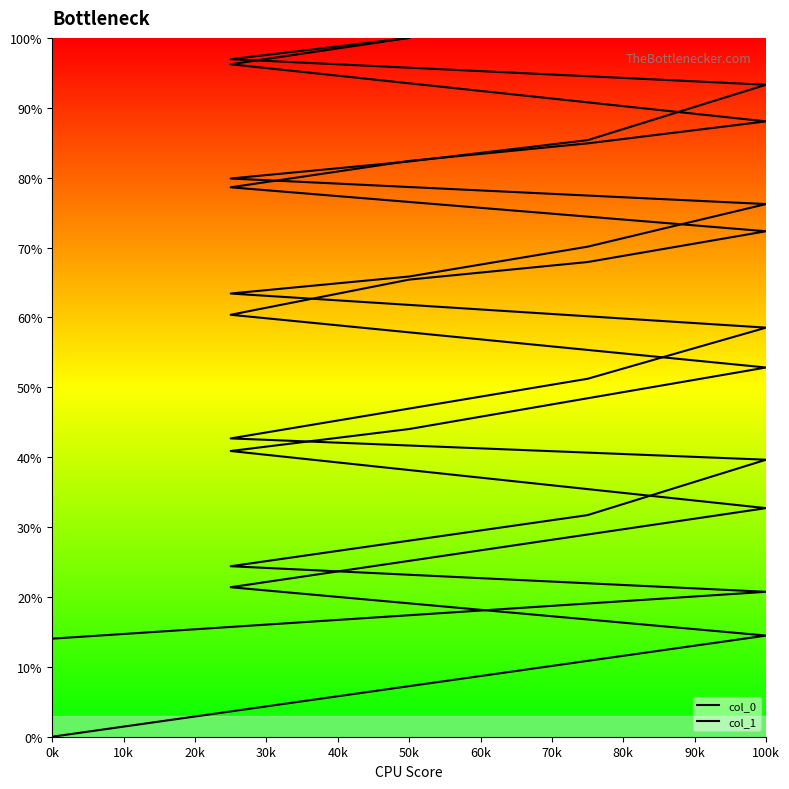

True or false: col_0 has more than 0 points higher than both neighbors.

False